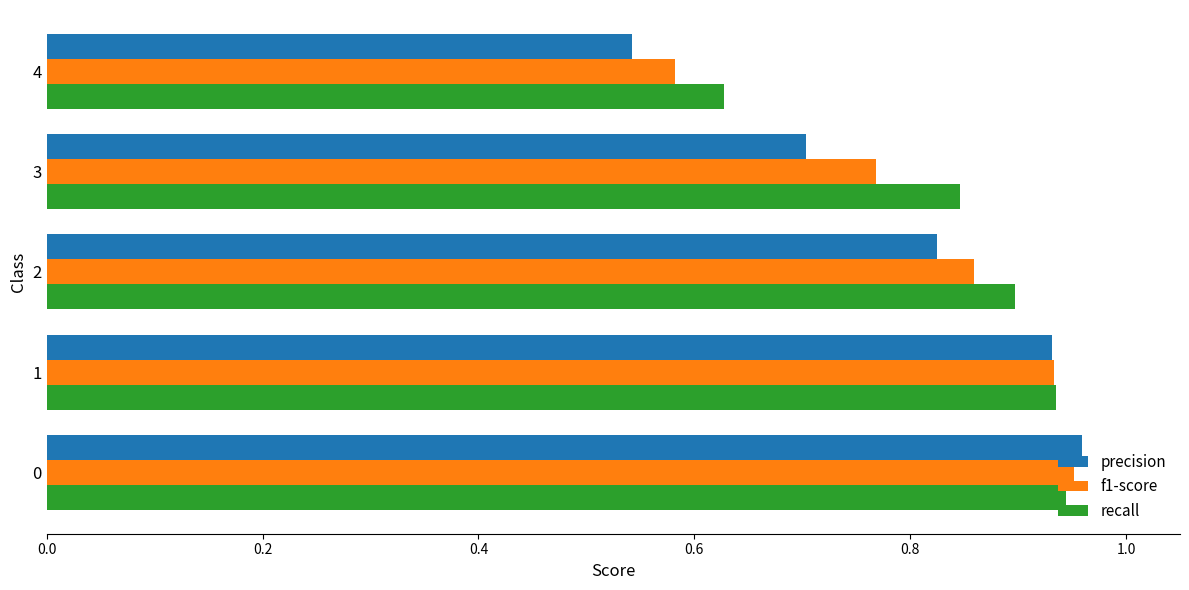

Between 1 and 3, which series saw the biggest shift?

precision